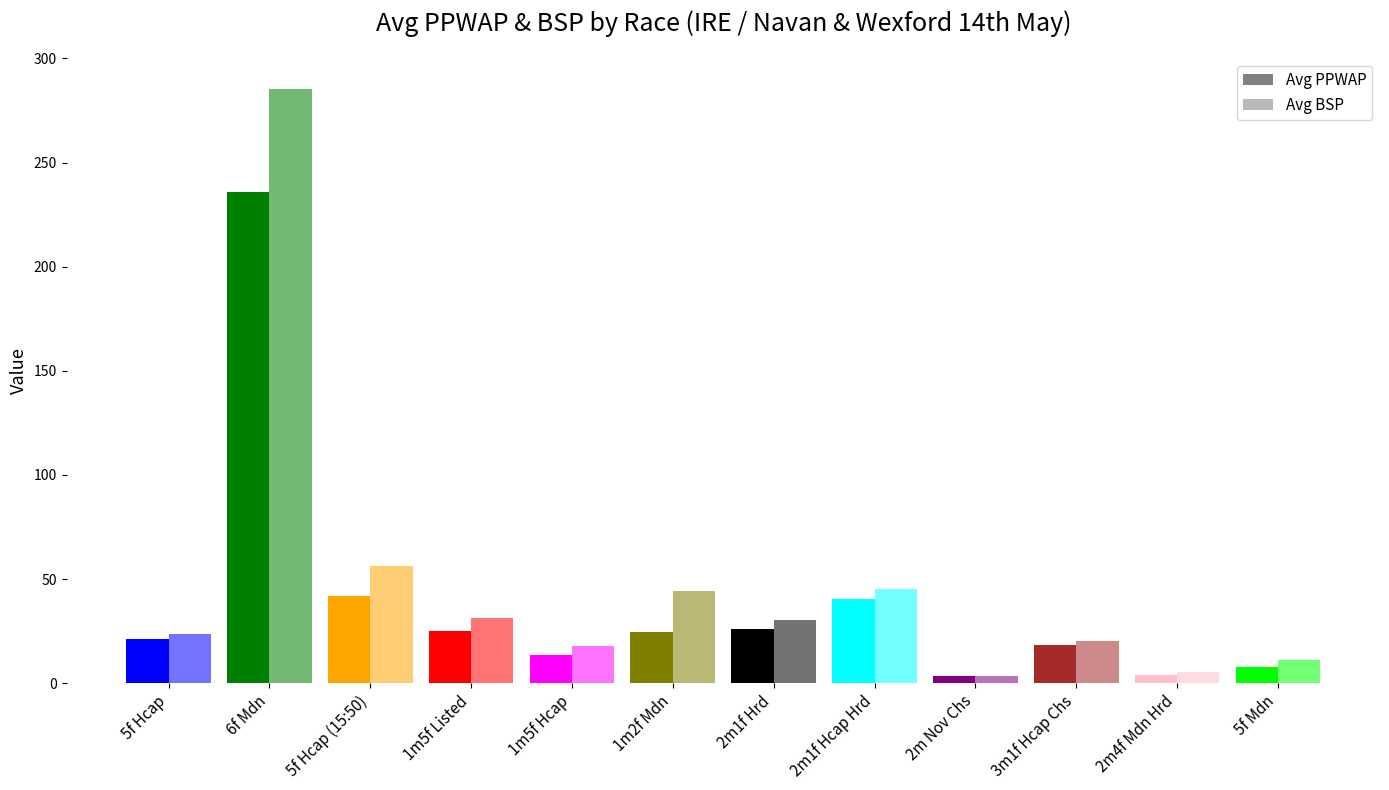

List the series in order of their overall mean, highest first.

Avg BSP, Avg PPWAP